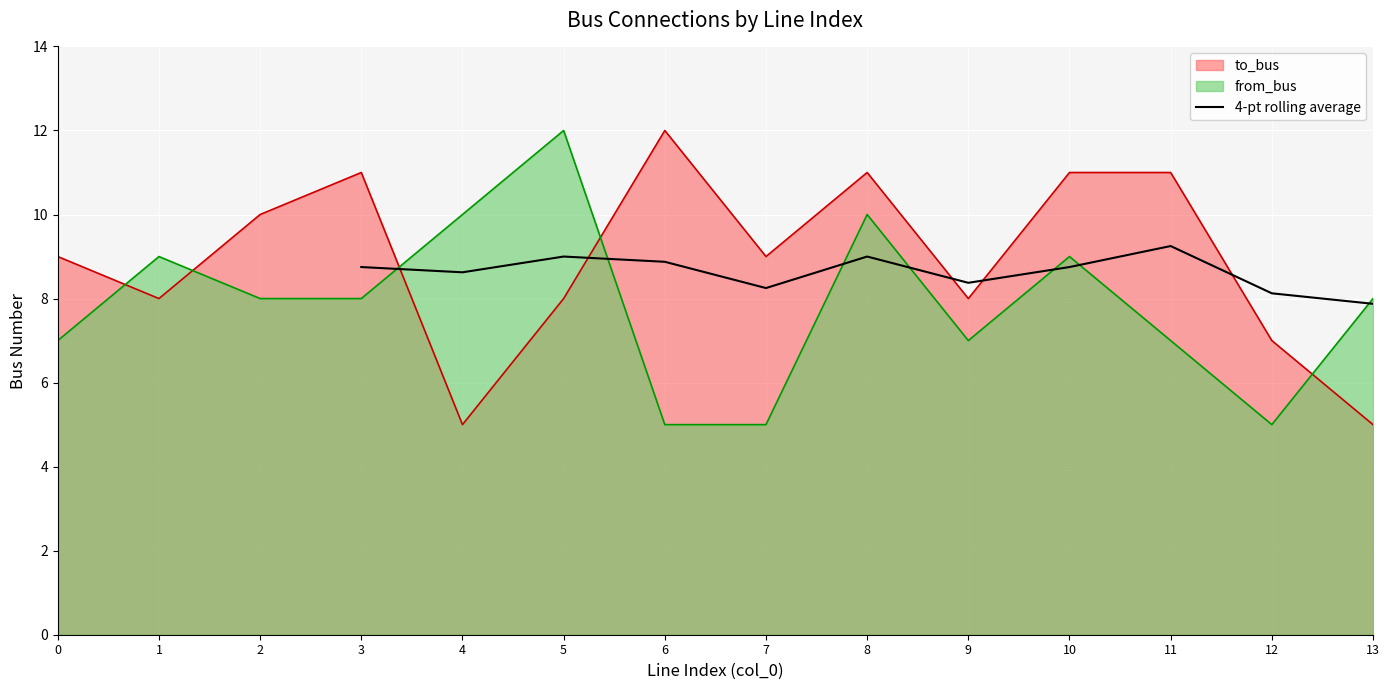

True or false: the data has more than 1 interior local peaks.

True